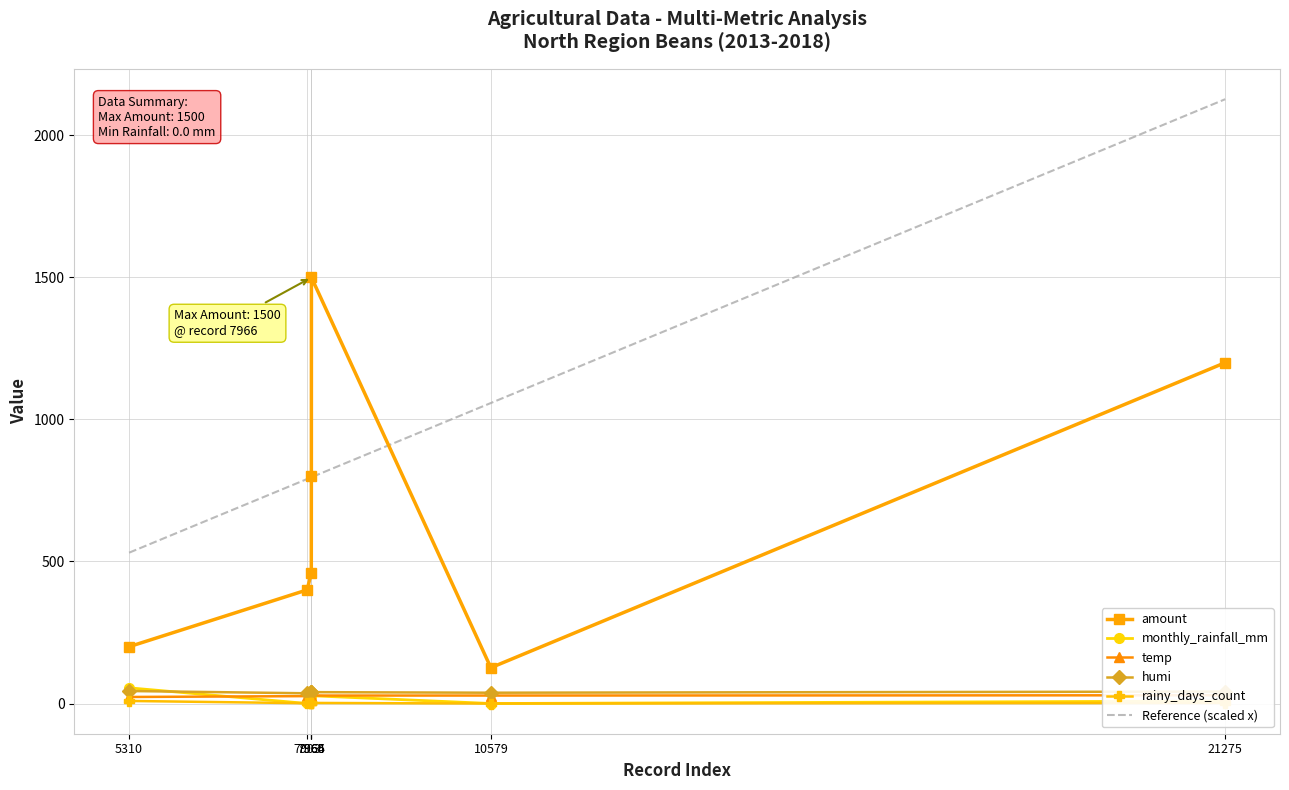

What is the sum of all rainy_days_count values?

18.0